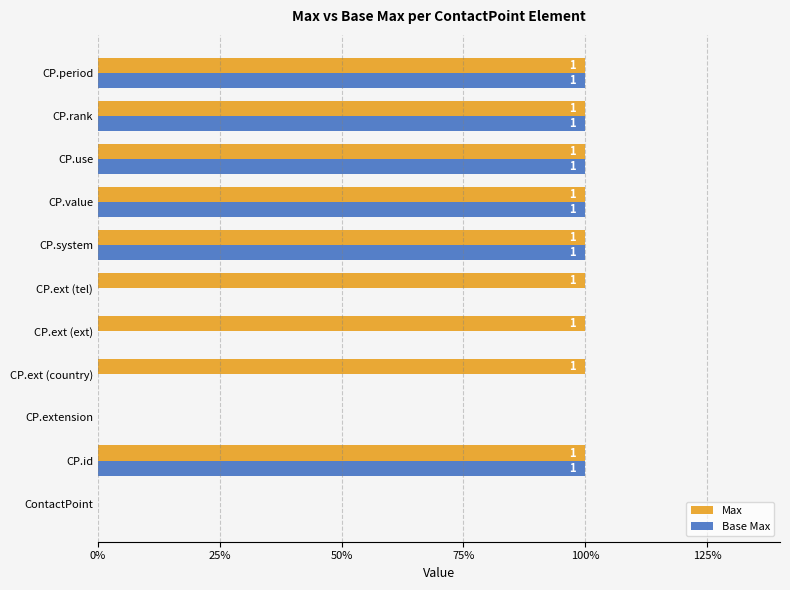

Reading left to right, list all the values displayed in this chart.

Max: 0	1	0	1	1	1	1	1	1	1	1
Base Max: 0	1	0	0	0	0	1	1	1	1	1